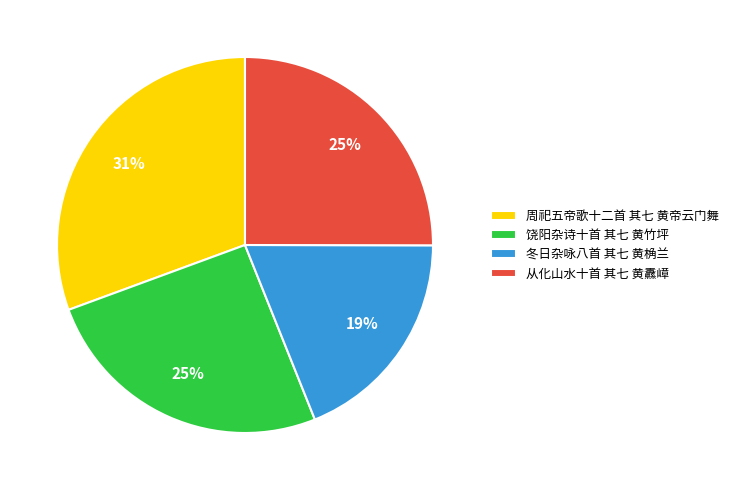

Does 饶阳杂诗十首 其七 黄竹坪 account for over 50% of the chart?

No